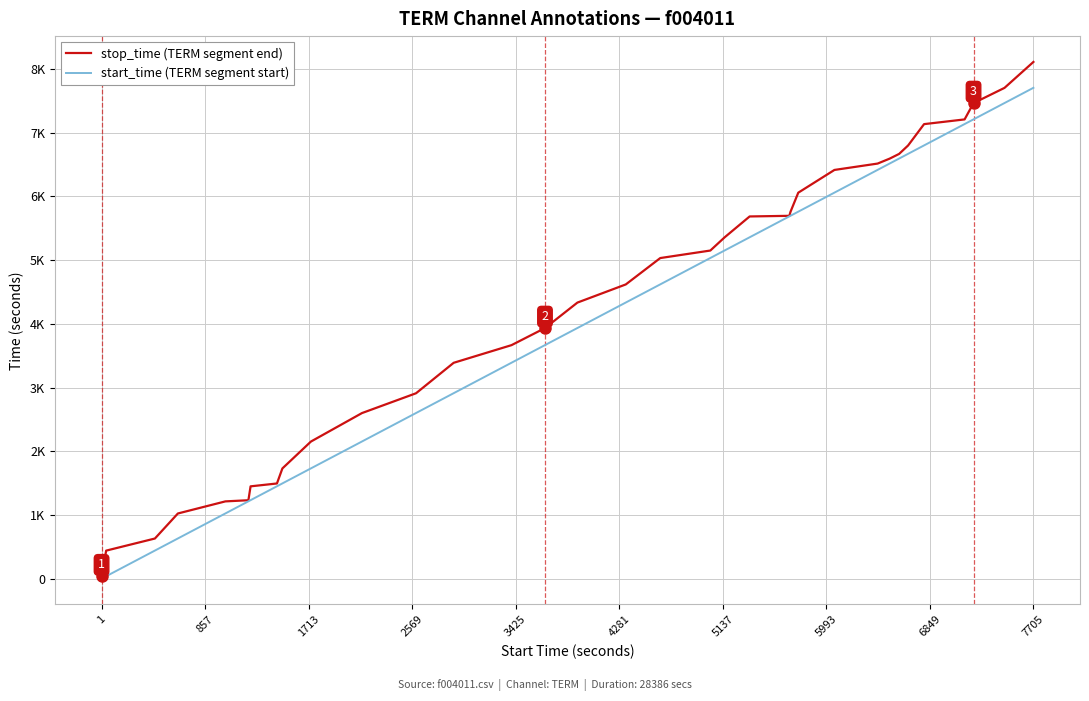

What are all the series names shown in the legend?

stop_time (TERM segment end), start_time (TERM segment start)